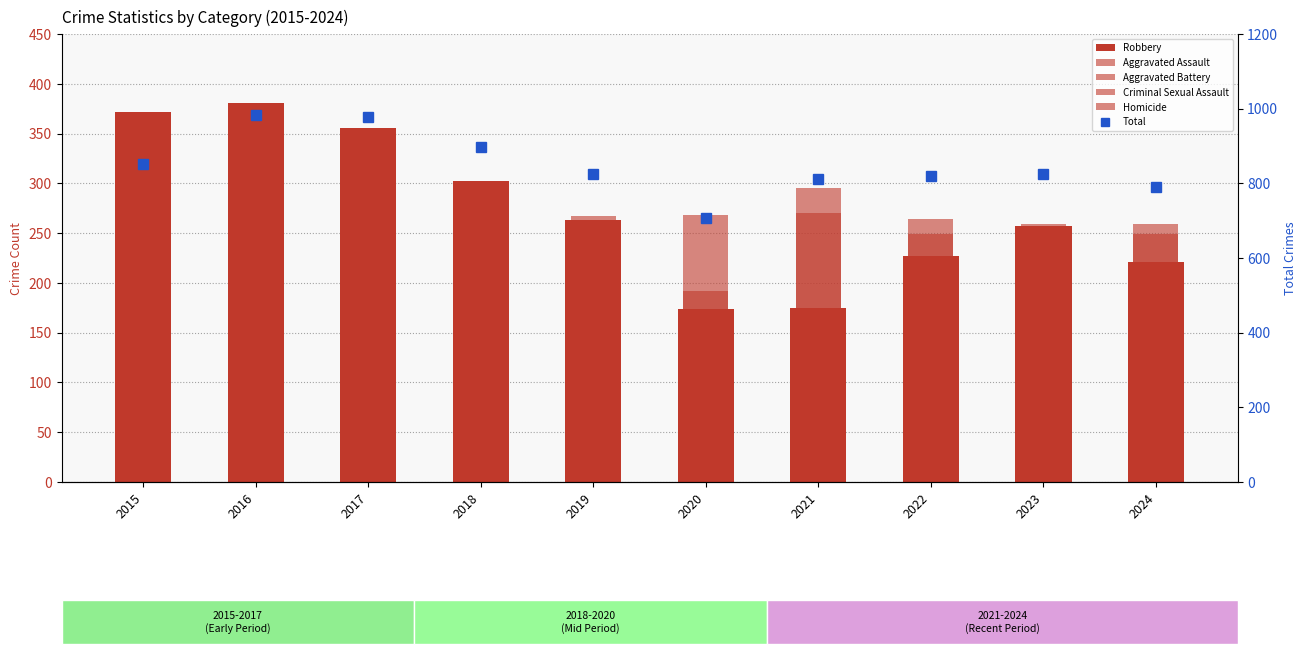

Which has a higher value, 2019 or 2022?

2019